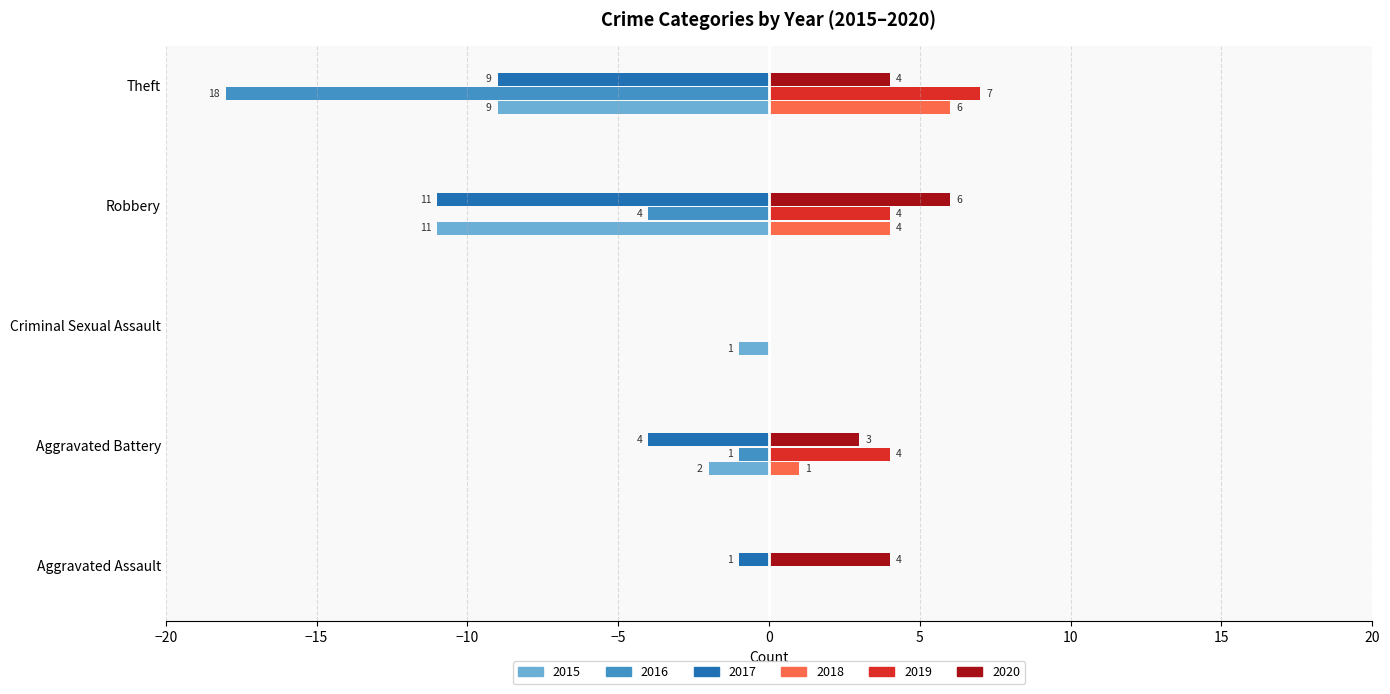

What is the greatest value displayed?

7